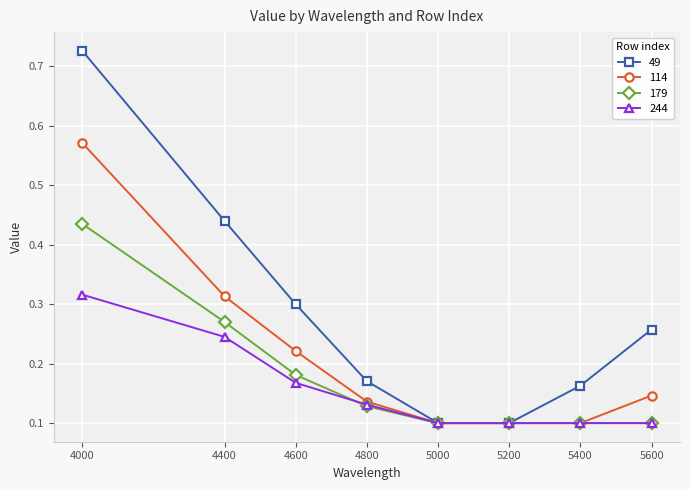

Is the value of 49 at 4400 greater than the value of 179 at 4400?

Yes